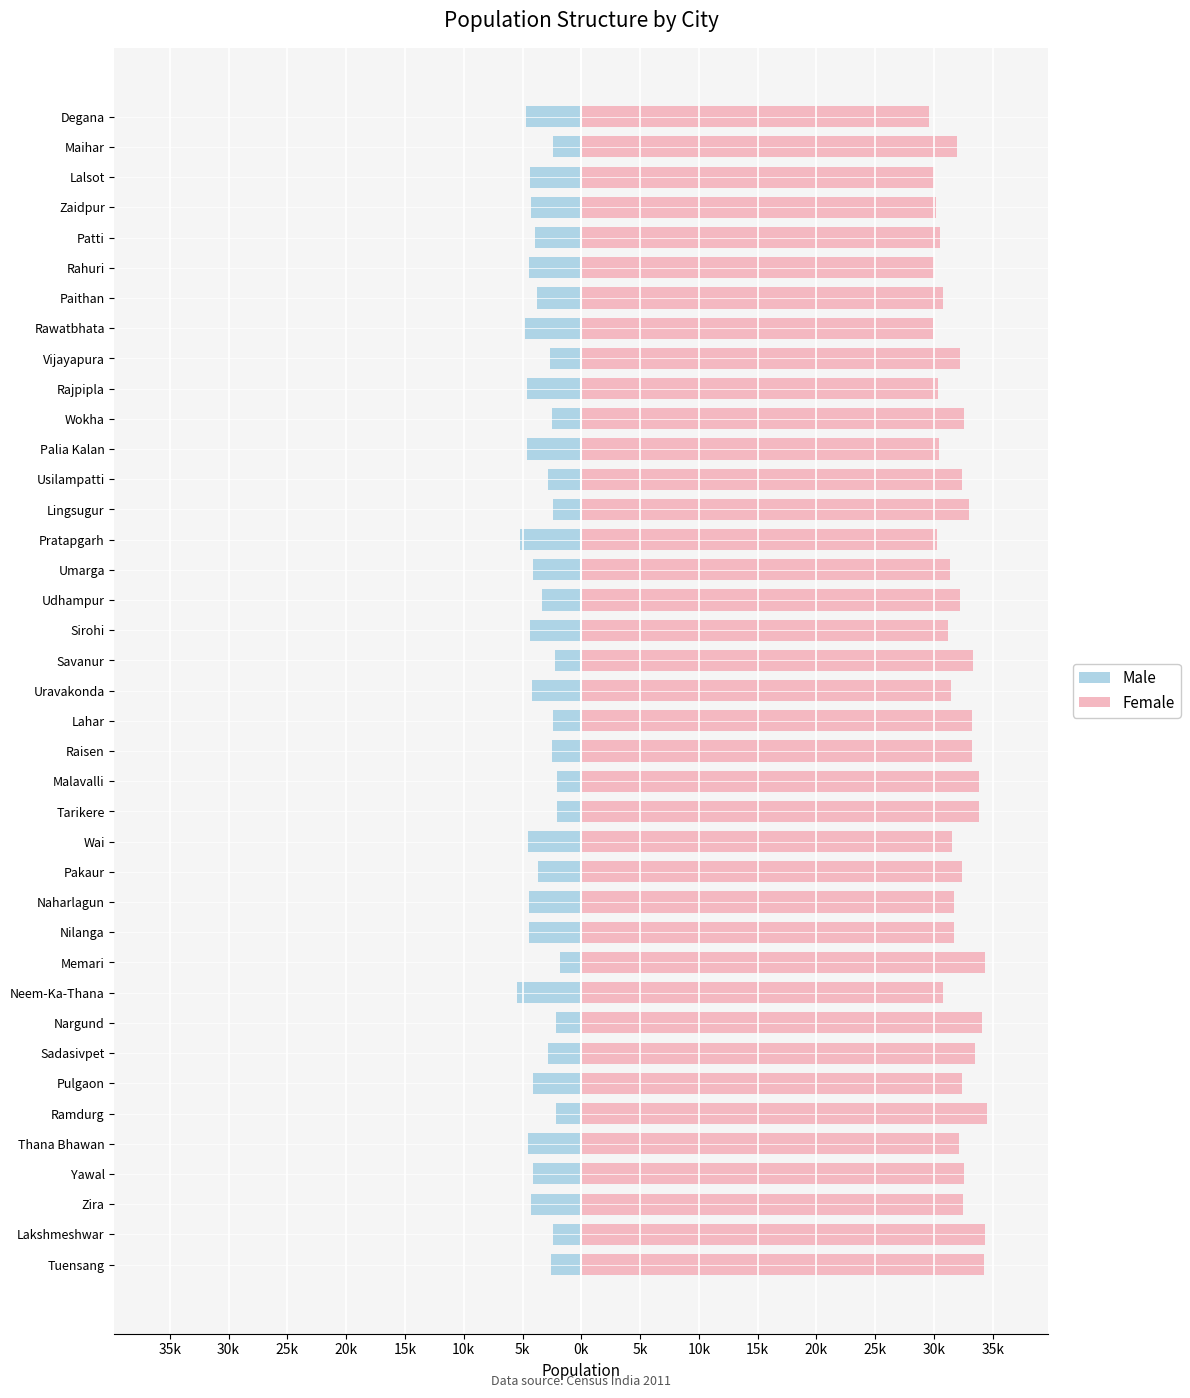

How many data points in Female are above 32169?

19